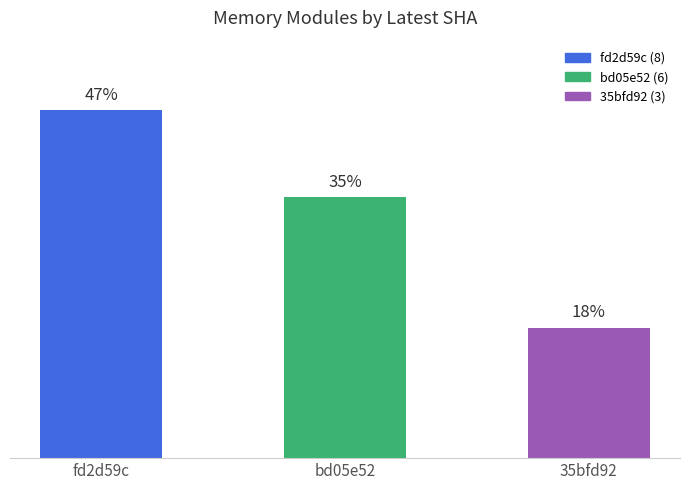

Are the bars horizontal?

No